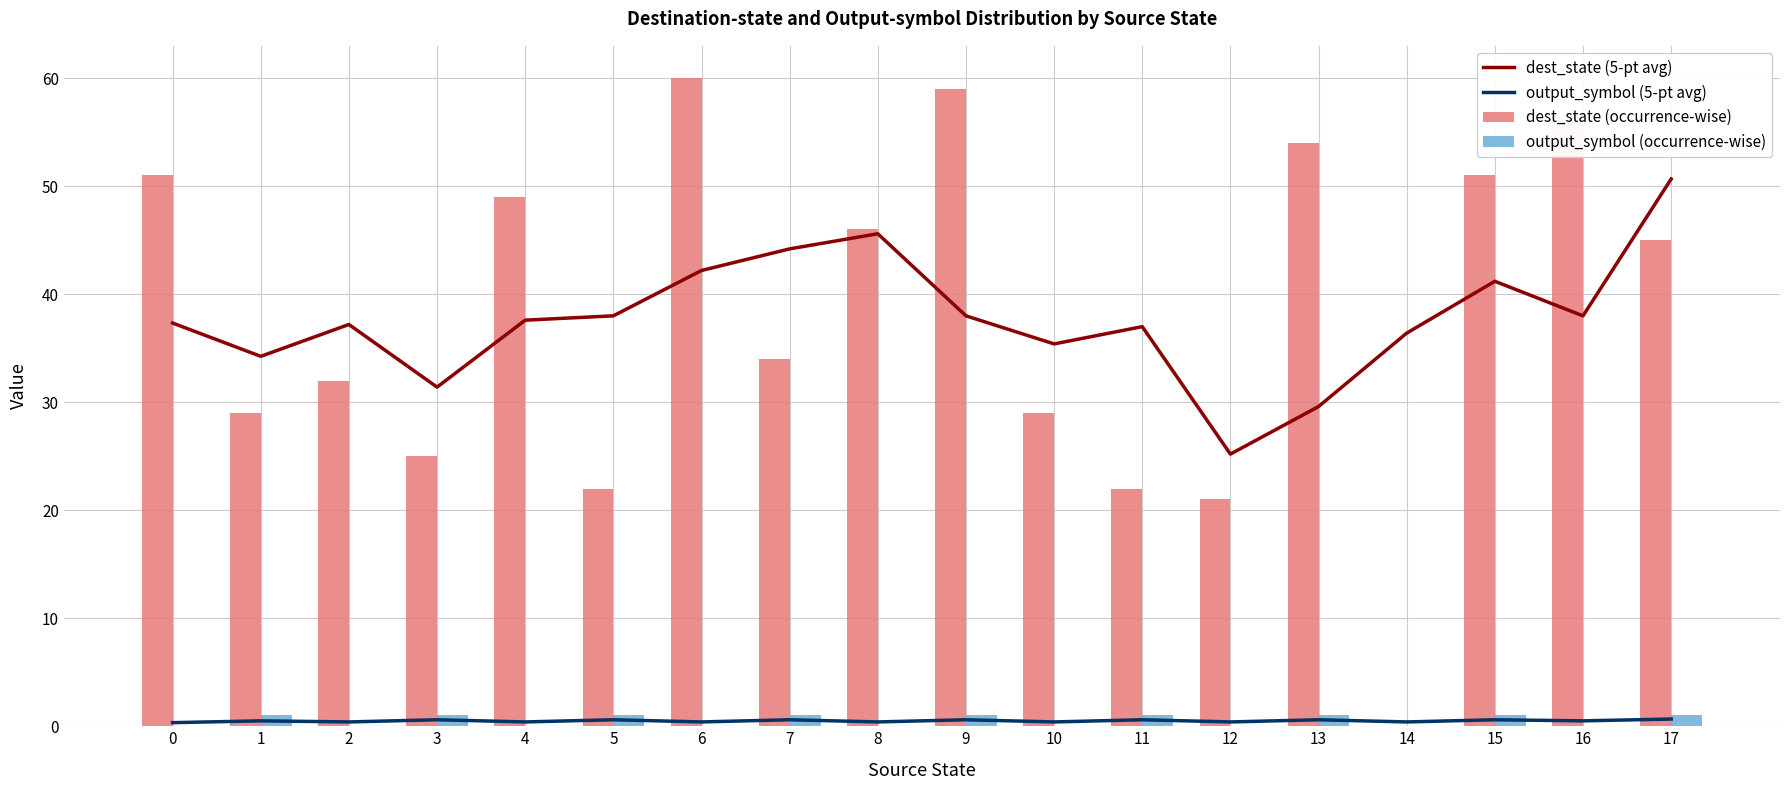

The value of dest_state (5-pt avg) at 16 is 25.5. True or false?

False